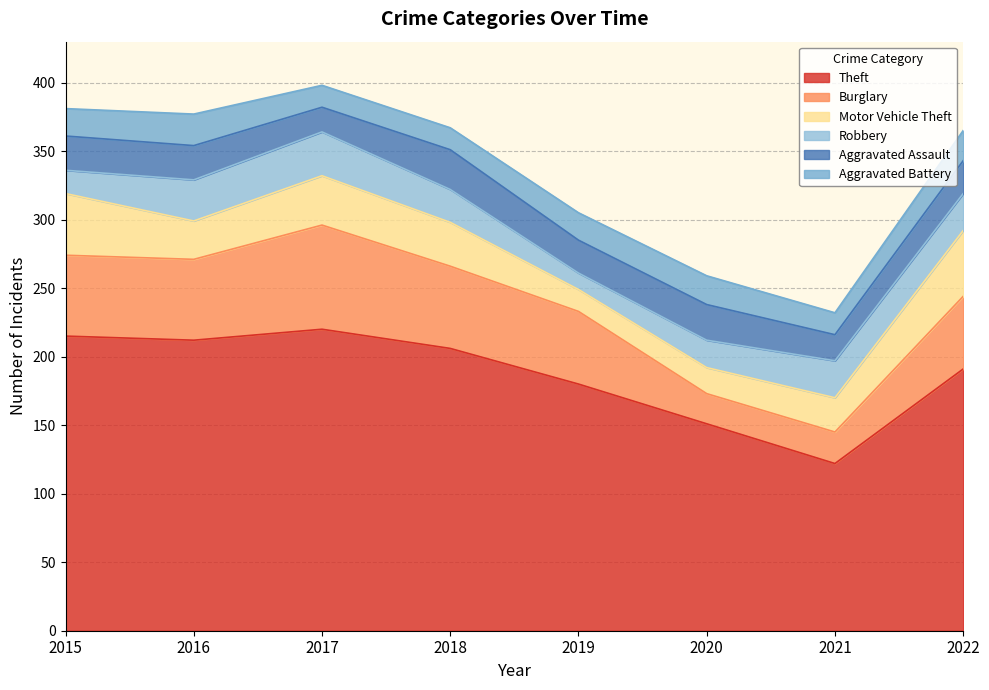

List the labels in order of Motor Vehicle Theft value, largest first.

2022, 2015, 2017, 2018, 2016, 2021, 2020, 2019